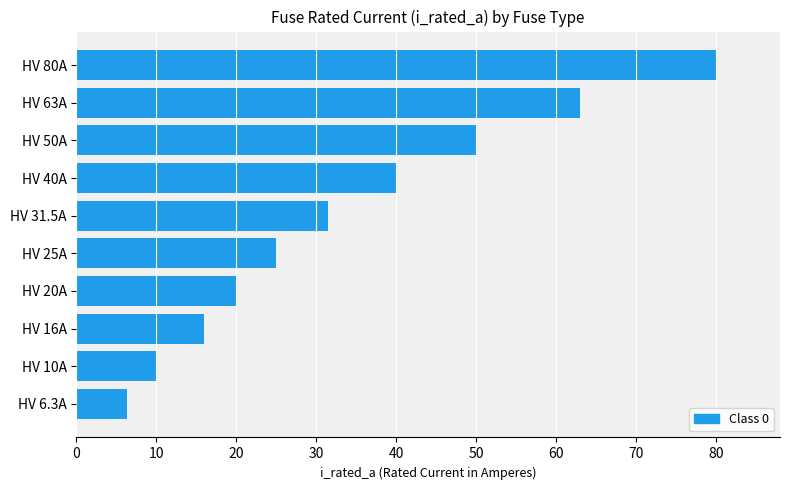

Is it true that the value at HV 50A is 50.0?

True